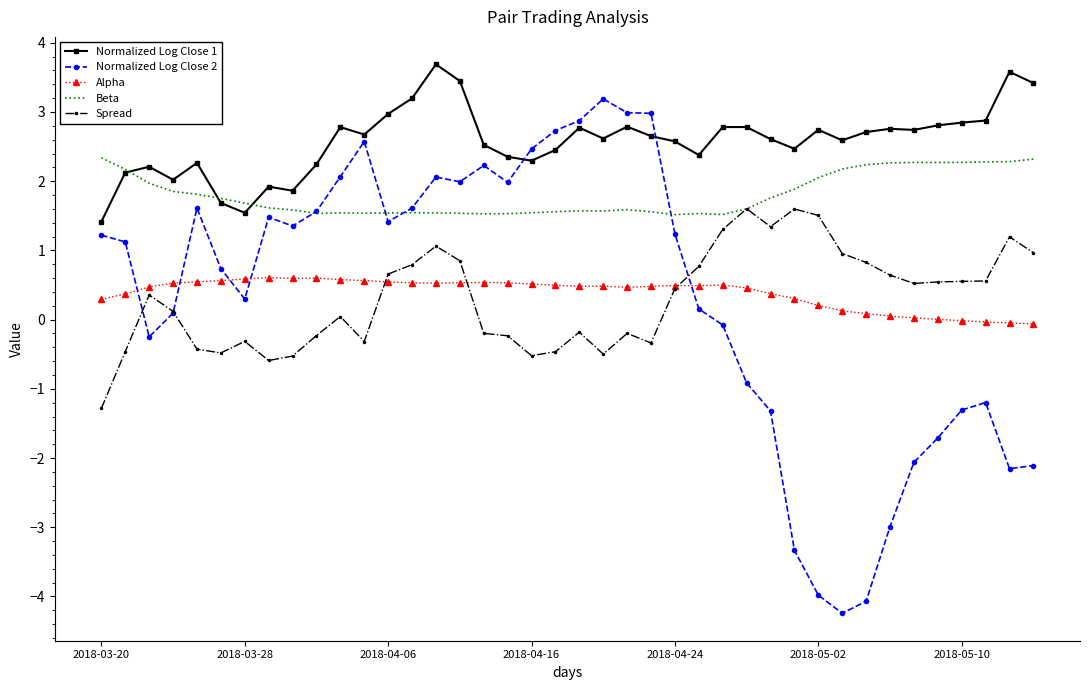

List the series in order of their peak value, lowest first.

Alpha, Spread, Beta, Normalized Log Close 2, Normalized Log Close 1